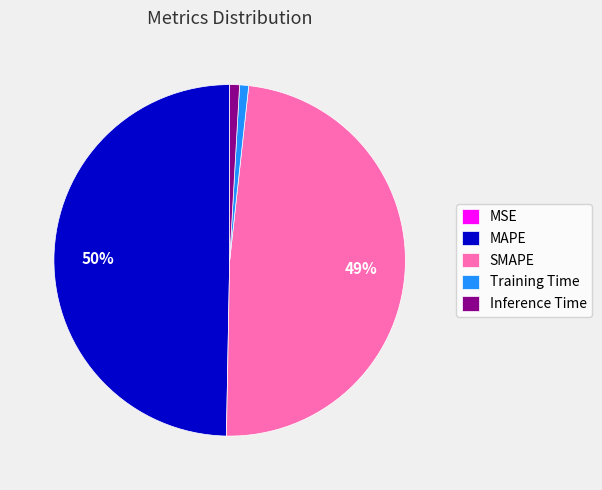

Which slice is the largest?

MAPE